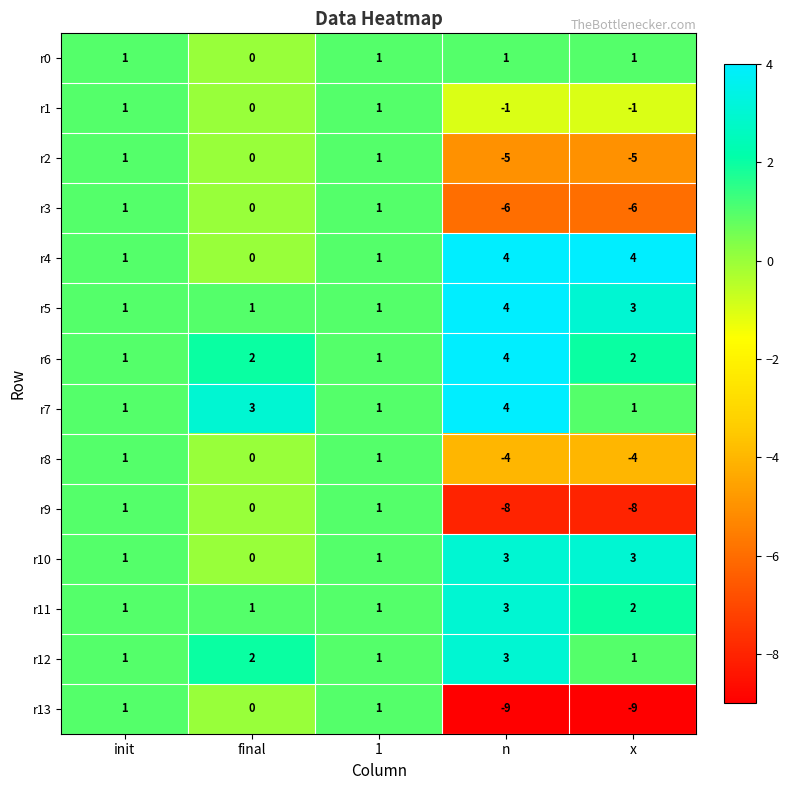

Is it true that r6 equals 2 at init?

False